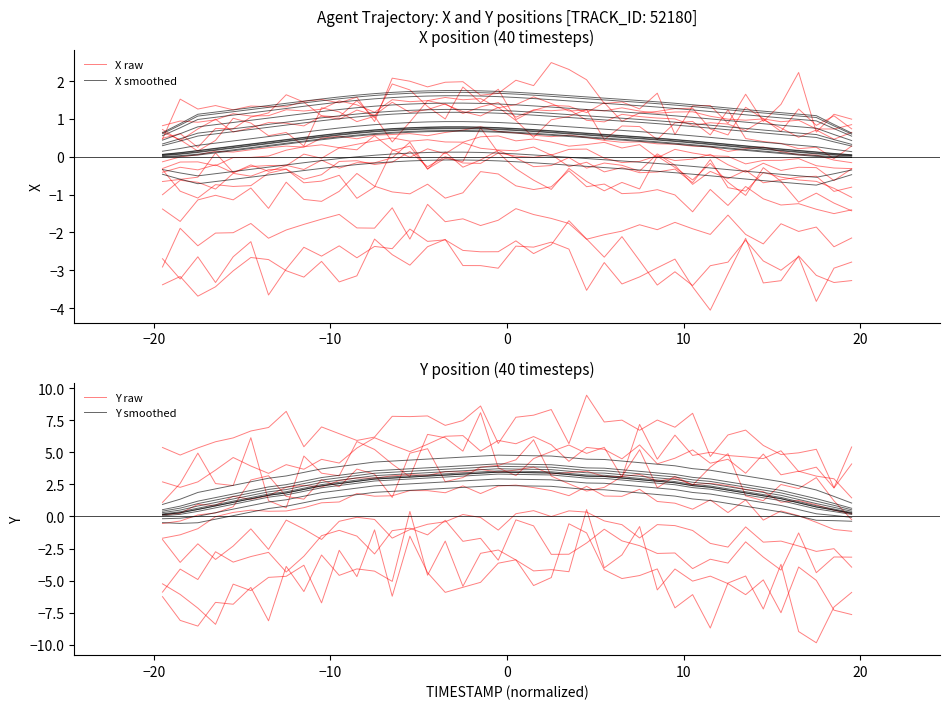

Is this an area chart (filled region under the line)?

No